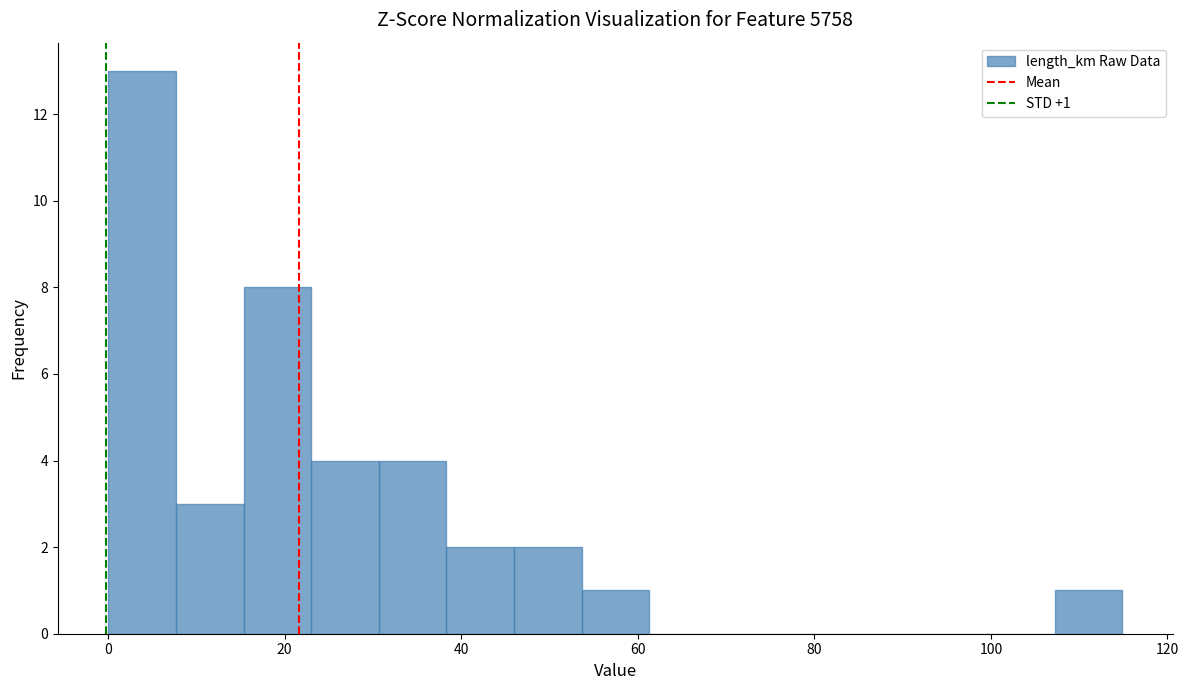

Around what value on the x-axis is the tallest bar? Give the approximate position of its centre, as read against the axis.

4